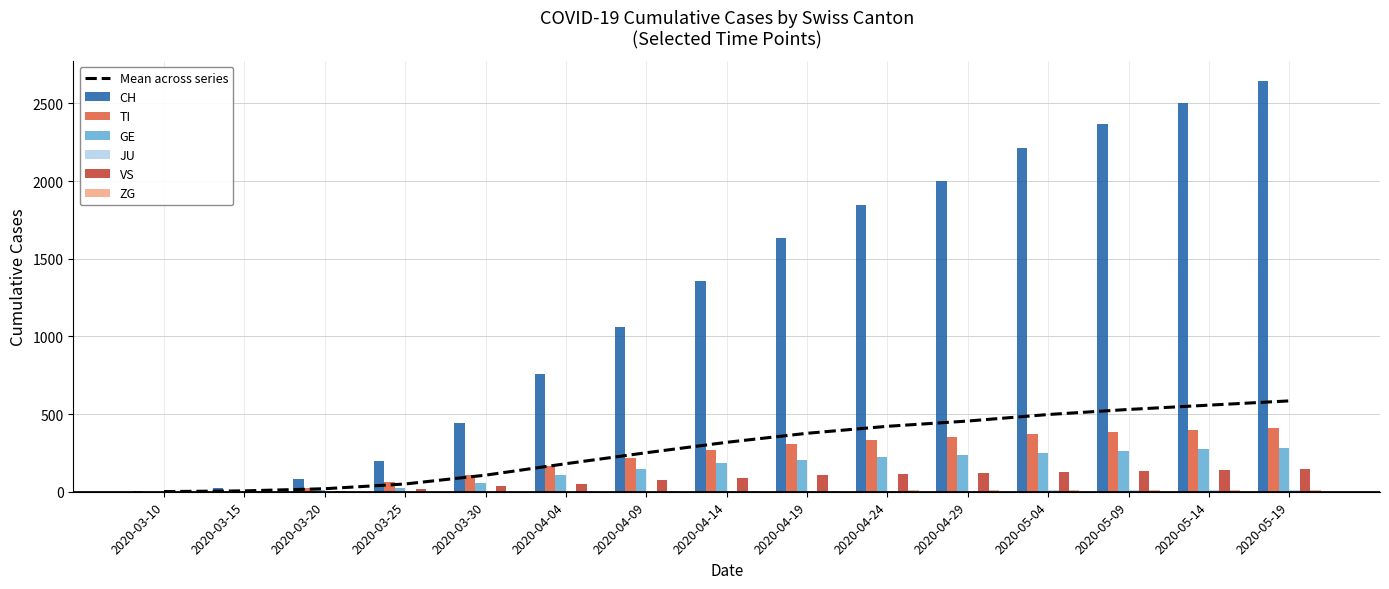

Reading left to right, extract all data points from this chart.

CH: 2020-03-10=4	2020-03-15=22	2020-03-20=79	2020-03-25=201	2020-03-30=441	2020-04-04=757	2020-04-09=1061	2020-04-14=1359	2020-04-19=1631	2020-04-24=1844	2020-04-29=2001	2020-05-04=2212	2020-05-09=2370	2020-05-14=2506	2020-05-19=2643
TI: 2020-03-10=1	2020-03-15=6	2020-03-20=22	2020-03-25=60	2020-03-30=105	2020-04-04=165	2020-04-09=220	2020-04-14=268	2020-04-19=305	2020-04-24=330	2020-04-29=352	2020-05-04=370	2020-05-09=387	2020-05-14=400	2020-05-19=412
GE: 2020-03-10=1	2020-03-15=4	2020-03-20=9	2020-03-25=24	2020-03-30=59	2020-04-04=106	2020-04-09=148	2020-04-14=183	2020-04-19=205	2020-04-24=224	2020-04-29=238	2020-05-04=251	2020-05-09=264	2020-05-14=274	2020-05-19=284
JU: 2020-03-10=0	2020-03-15=0	2020-03-20=0	2020-03-25=0	2020-03-30=0	2020-04-04=0	2020-04-09=1	2020-04-14=2	2020-04-19=4	2020-04-24=6	2020-04-29=8	2020-05-04=10	2020-05-09=11	2020-05-14=12	2020-05-19=13
VS: 2020-03-10=0	2020-03-15=2	2020-03-20=7	2020-03-25=15	2020-03-30=35	2020-04-04=53	2020-04-09=73	2020-04-14=91	2020-04-19=105	2020-04-24=115	2020-04-29=122	2020-05-04=129	2020-05-09=135	2020-05-14=140	2020-05-19=144
ZG: 2020-03-10=0	2020-03-15=0	2020-03-20=0	2020-03-25=0	2020-03-30=1	2020-04-04=2	2020-04-09=4	2020-04-14=6	2020-04-19=8	2020-04-24=9	2020-04-29=10	2020-05-04=11	2020-05-09=12	2020-05-14=13	2020-05-19=14